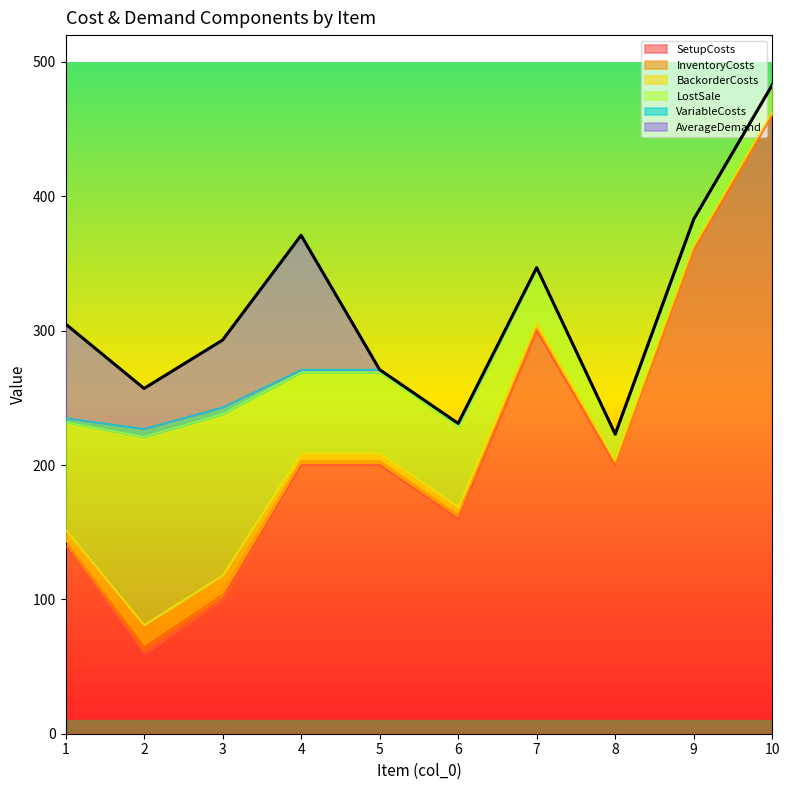

List the series in order of their peak value, lowest first.

VariableCosts, InventoryCosts, BackorderCosts, AverageDemand, LostSale, SetupCosts